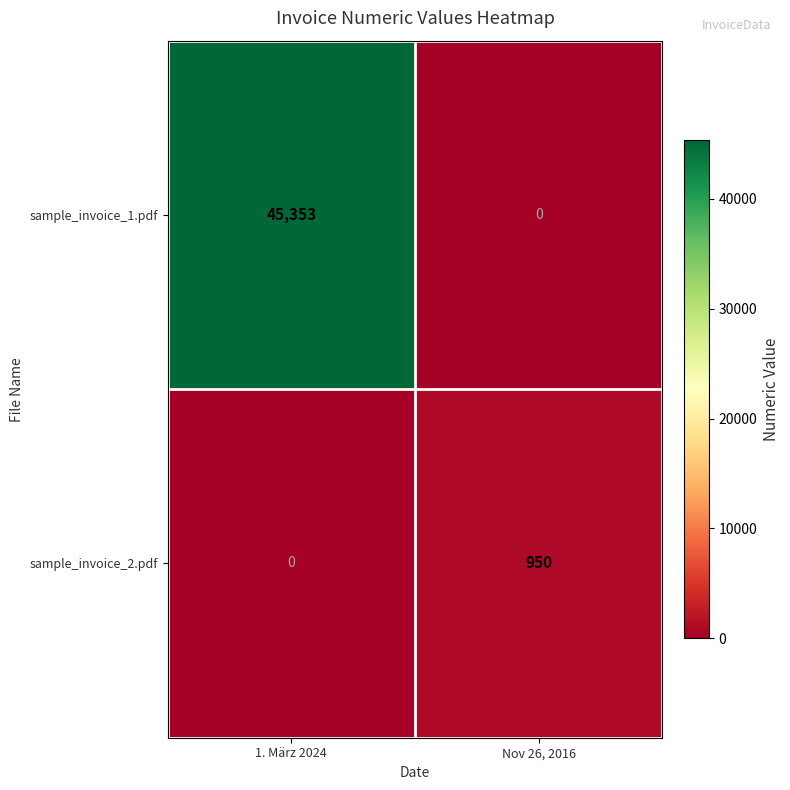

Which series has the widest spread of values?

sample_invoice_1.pdf